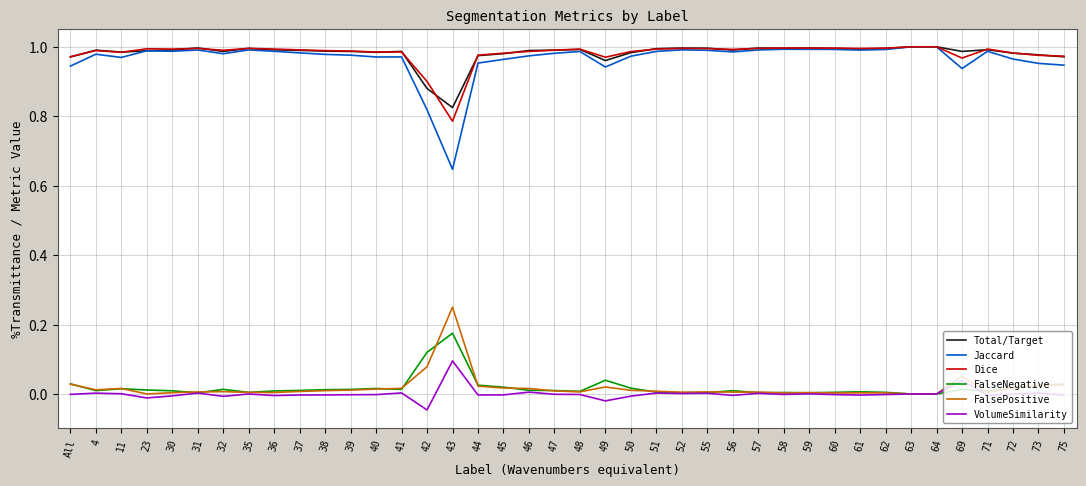

True or false: Total/Target has a value of 1.0 at 38.

True